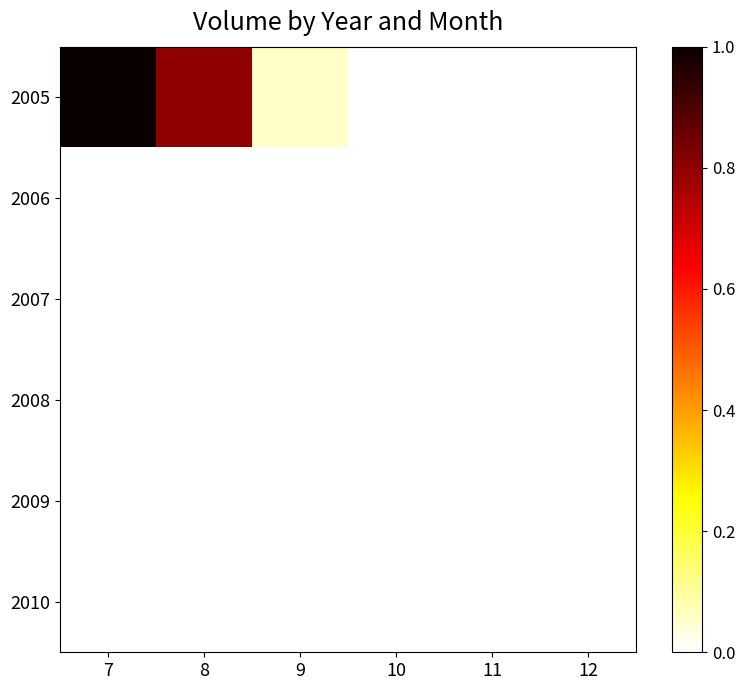

Rank the series by their maximum value, from lowest to highest.

2006, 2007, 2008, 2009, 2010, 2005